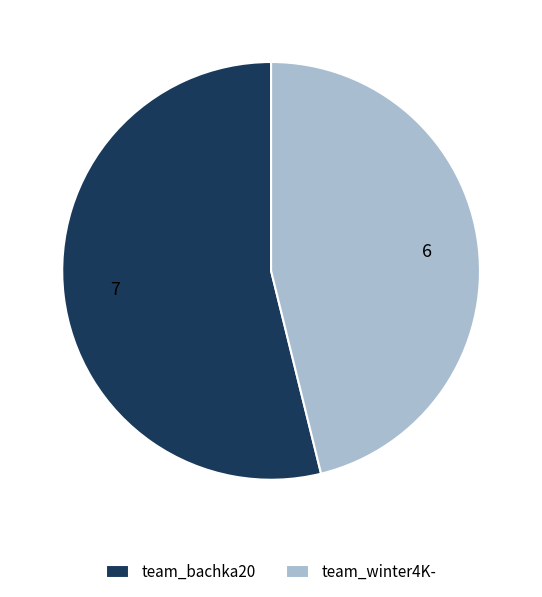

True or false: team_bachka20 accounts for 54% of the total.

True